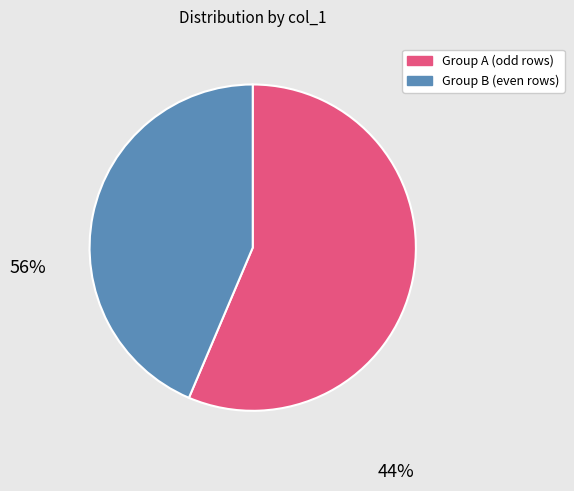

Do Group B (even rows) and Group A (odd rows) together represent more than half of the pie?

Yes